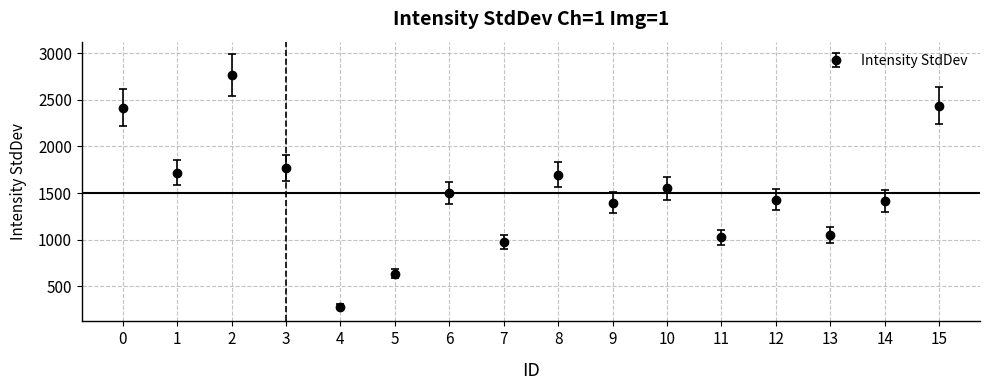

Read the value at 1.

1720.0